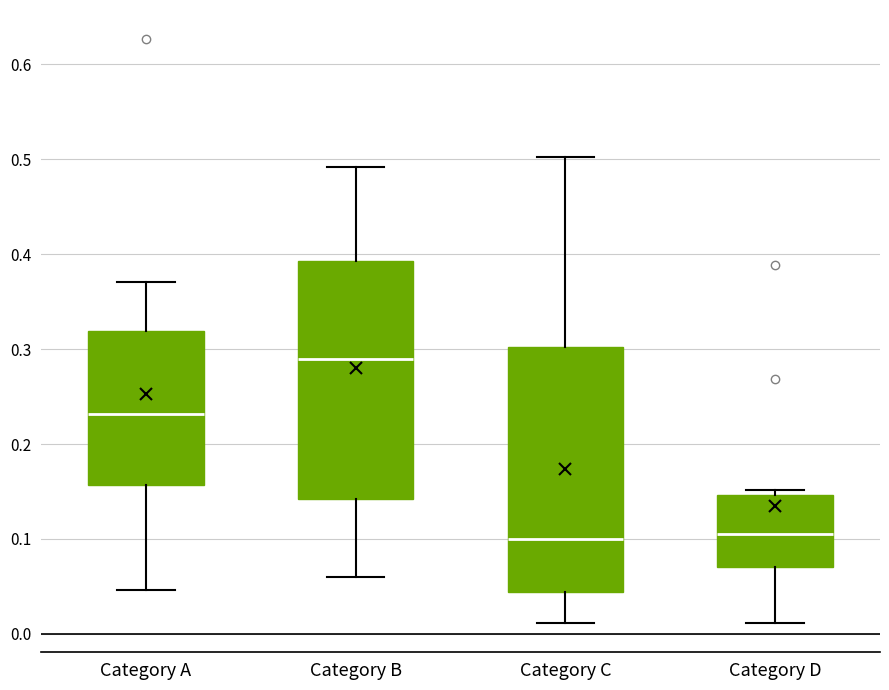

Where is the upper edge of the box for Category A on the y-axis? The values are not printed on the chart, so give them approximately, as read against the axis.

0.32